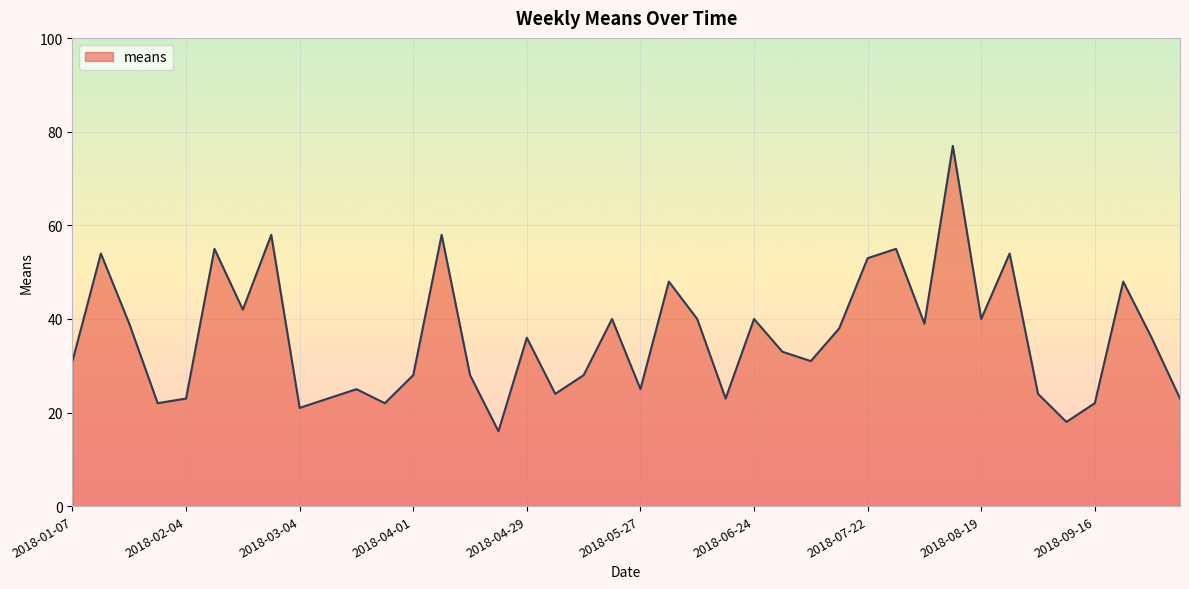

What is the difference between the maximum and minimum values?

61